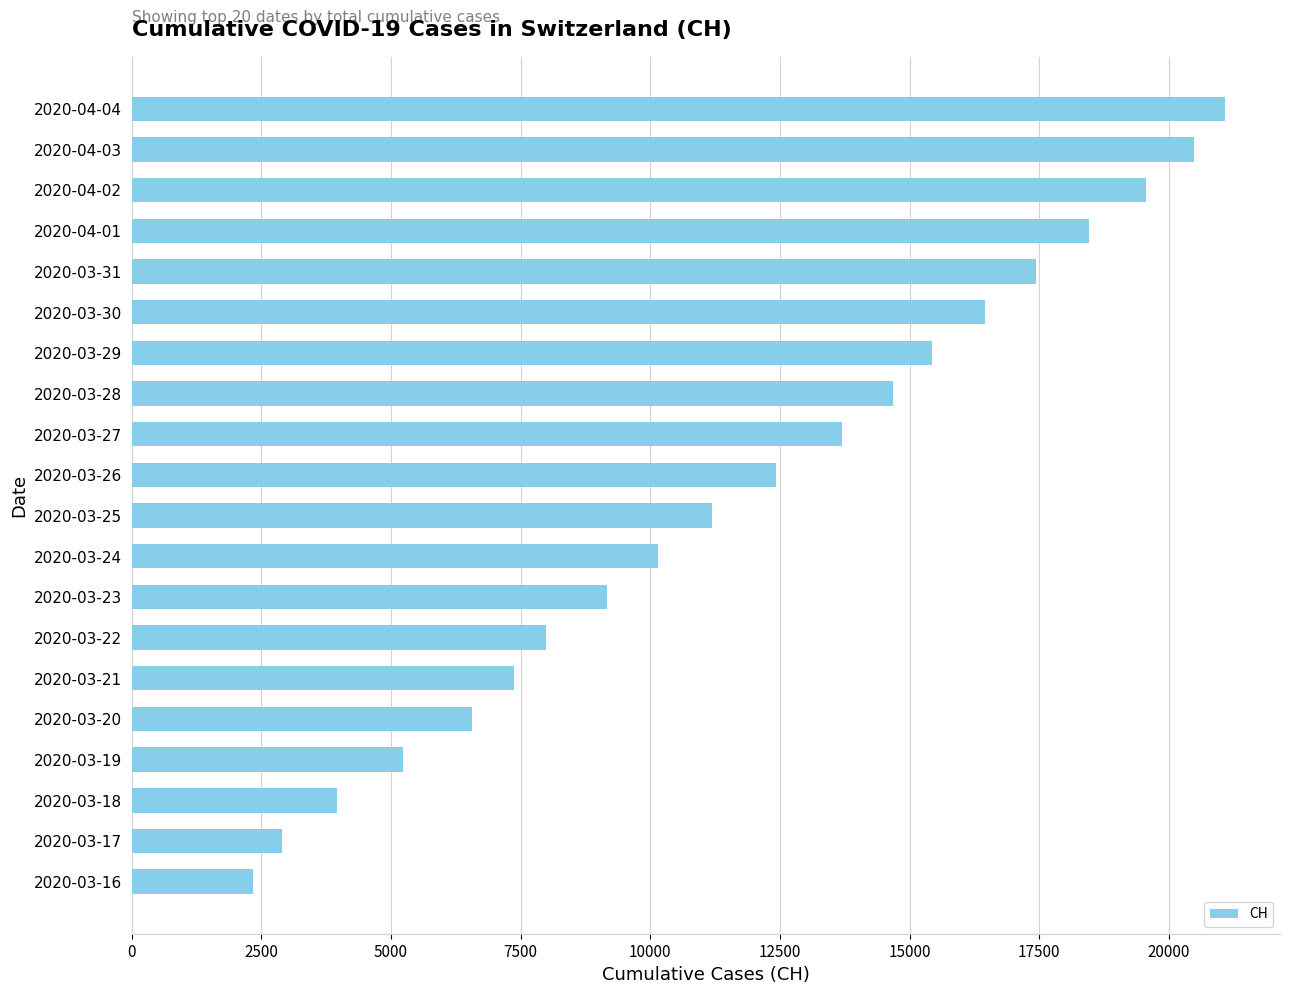

How many distinct data groups are displayed?

1